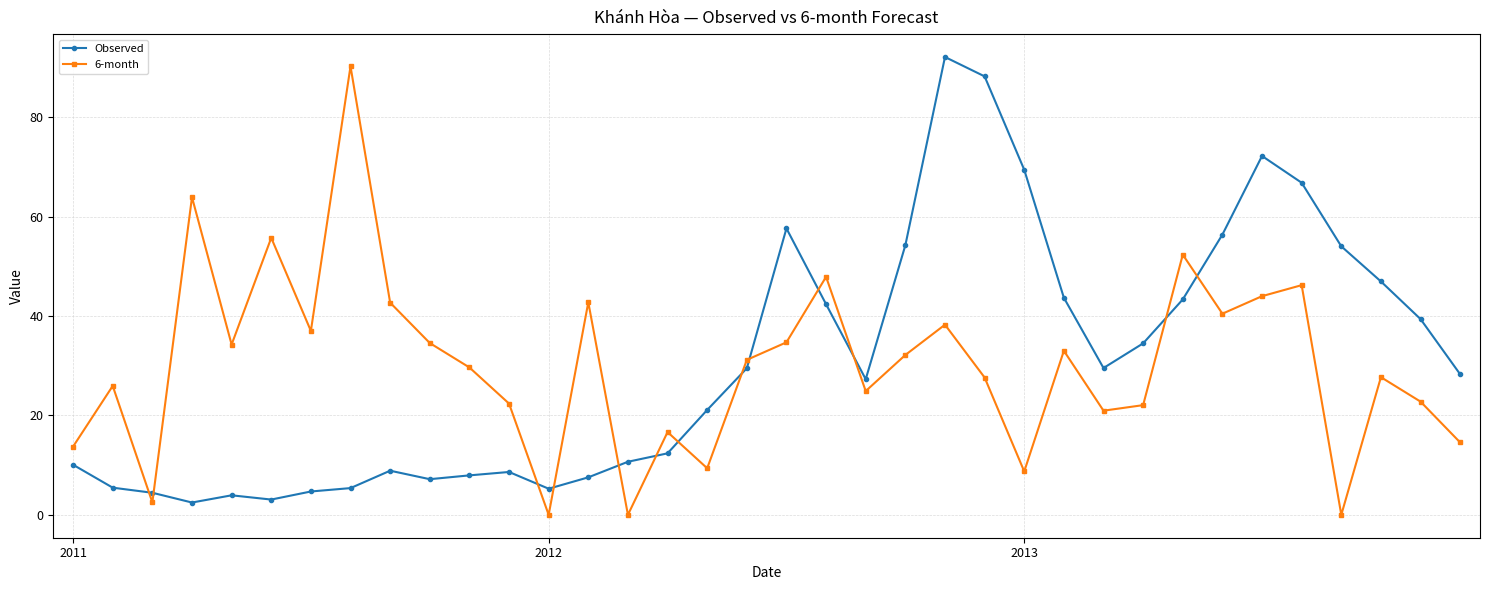

What is the lowest value of the Observed series?

2.5